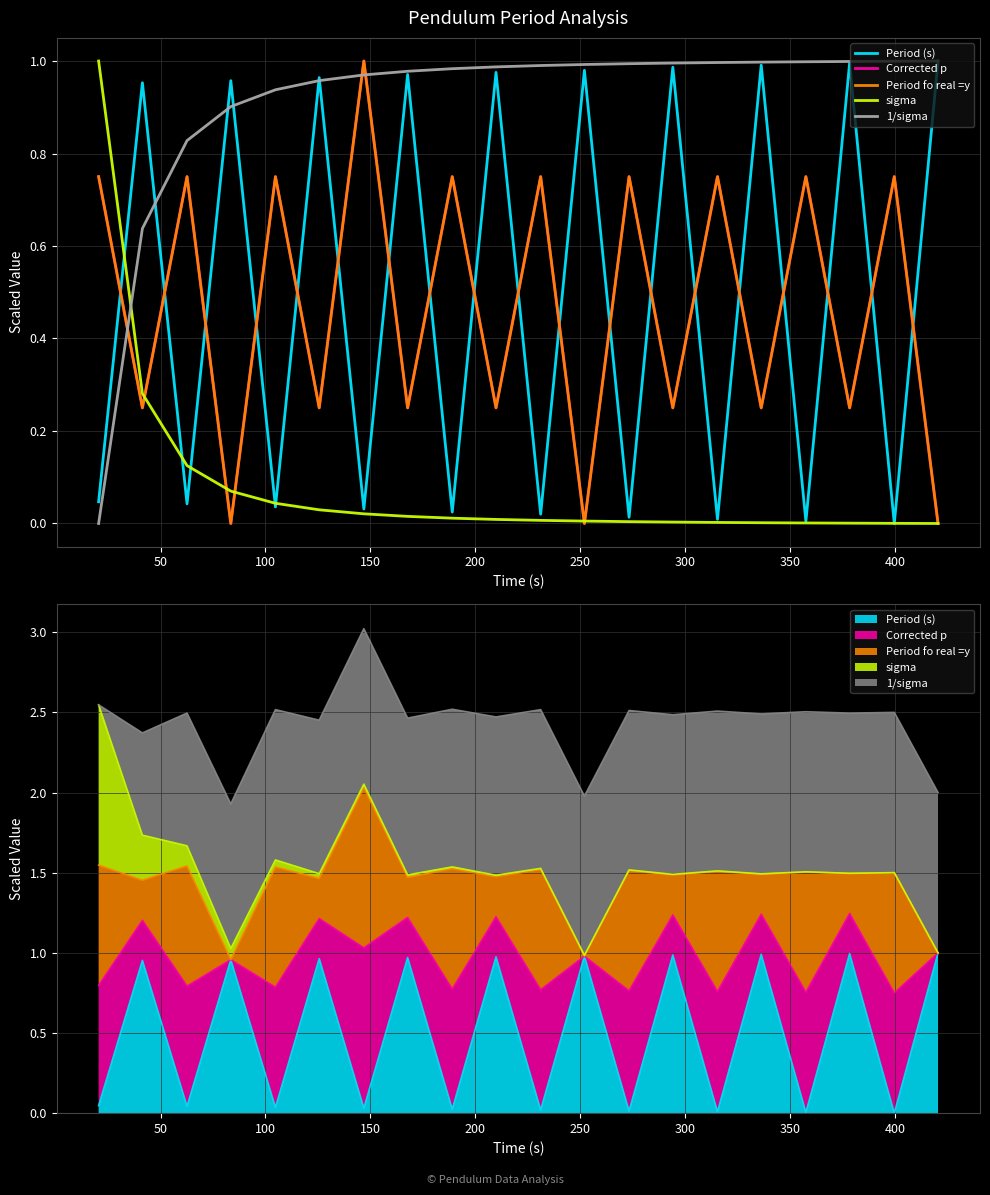

How many interior local peaks does the Period fo real =y series have?

9